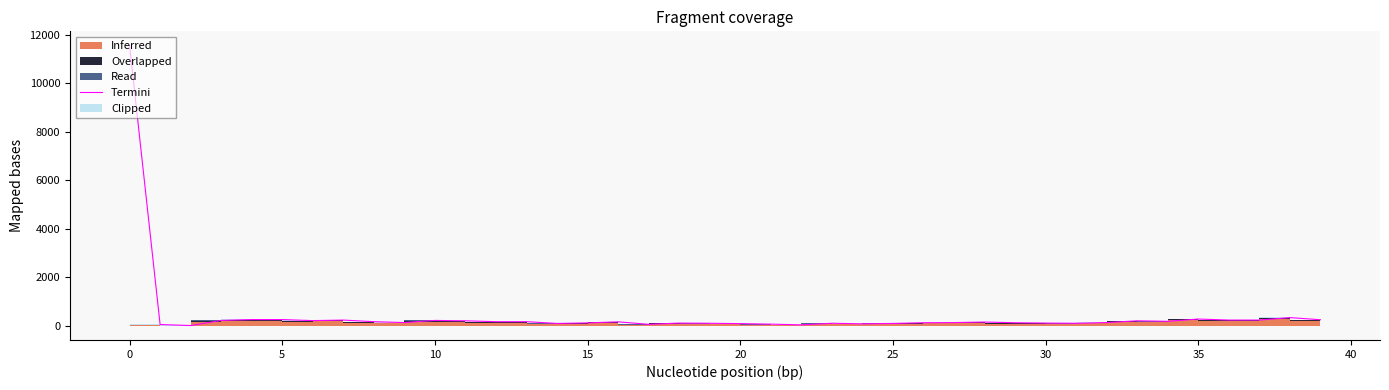

What is the change in value from 22 to 30?

+73.0